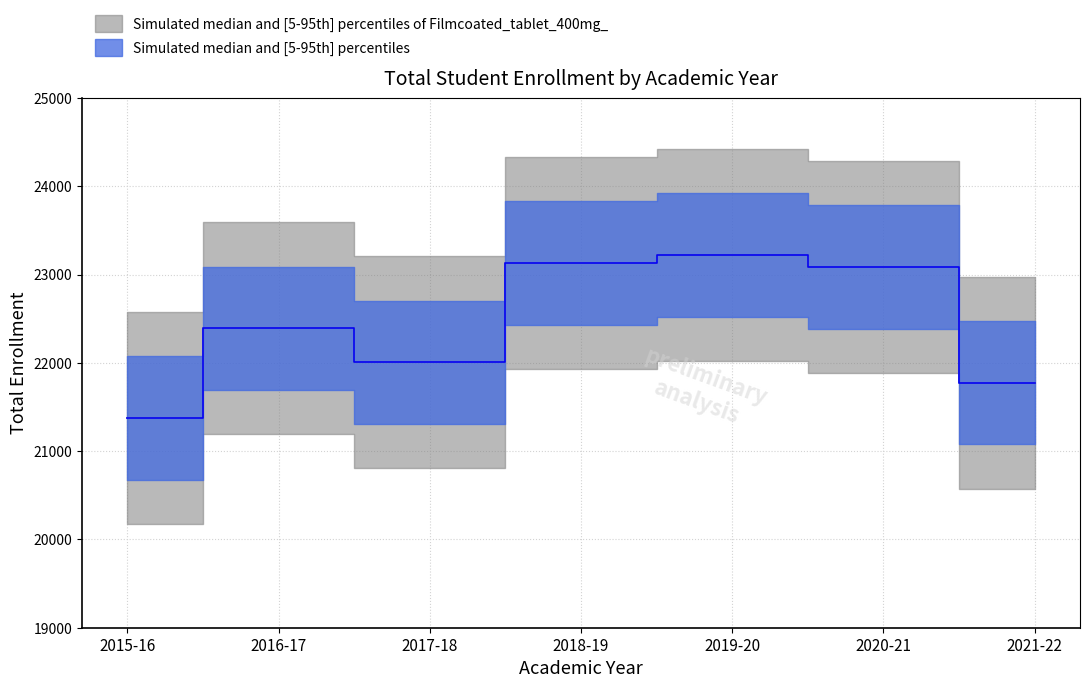

Where is the first local maximum?

2016-17